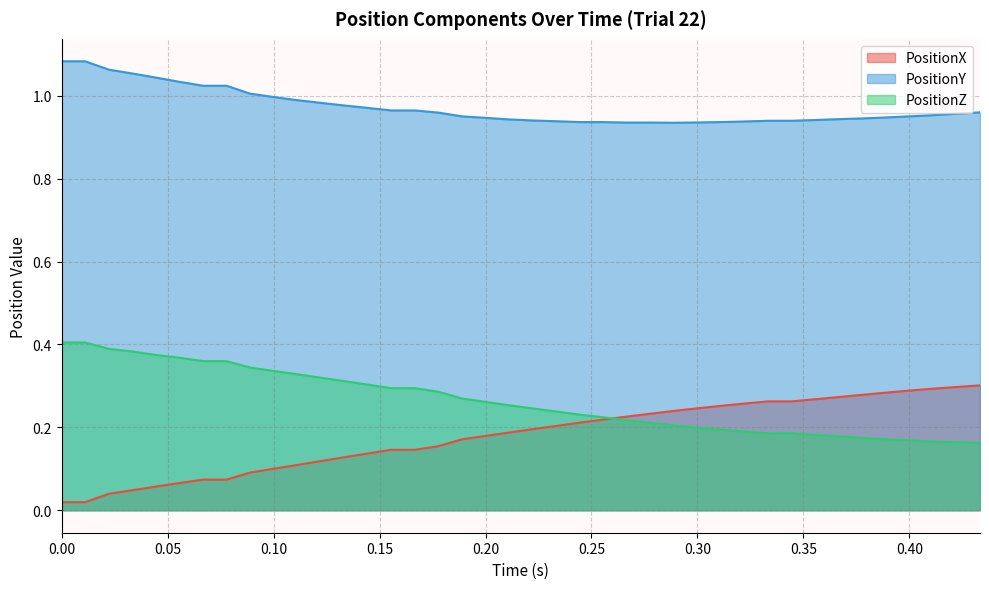

What are all the series names shown in the legend?

PositionX, PositionY, PositionZ